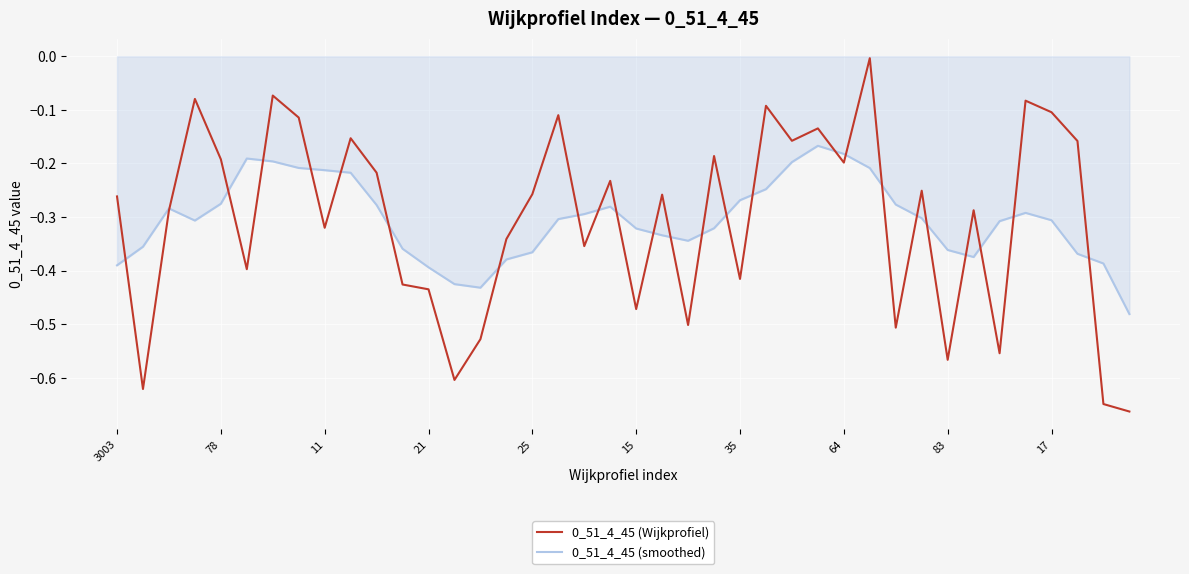

True or false: 0_51_4_45 (smoothed) has a value of -0.5 at 15.

False